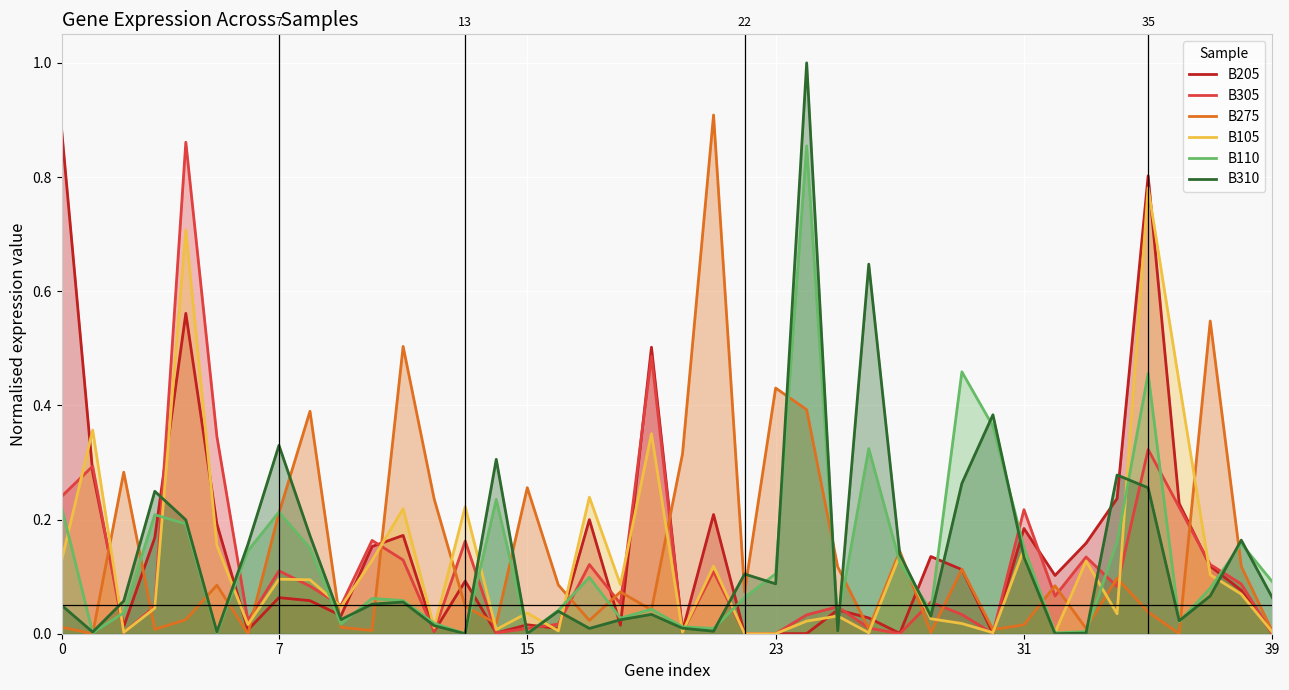

Reading right to left, what are all the values shown in this chart?

B205: 0.0	0.1	0.1	0.2	0.8	0.2	0.2	0.1	0.2	0.0	0.1	0.1	0.0	0.0	0.0	0.0	0.0	0.0	0.2	0.0	0.5	0.0	0.2	0.0	0.0	0.0	0.1	0.0	0.2	0.2	0.0	0.1	0.1	0.0	0.2	0.6	0.2	0.0	0.3	0.9
B305: 0.0	0.1	0.1	0.2	0.3	0.1	0.1	0.1	0.2	0.0	0.0	0.1	0.0	0.0	0.0	0.0	0.0	0.0	0.1	0.0	0.5	0.1	0.1	0.0	0.0	0.0	0.2	0.0	0.1	0.2	0.0	0.1	0.1	0.0	0.3	0.9	0.0	0.0	0.3	0.2
B275: 0.0	0.1	0.5	0.0	0.0	0.1	0.0	0.1	0.0	0.0	0.1	0.0	0.1	0.0	0.1	0.4	0.4	0.1	0.9	0.3	0.0	0.1	0.0	0.1	0.3	0.0	0.0	0.2	0.5	0.0	0.0	0.4	0.2	0.0	0.1	0.0	0.0	0.3	0.0	0.0
B105: 0.0	0.1	0.1	0.4	0.8	0.0	0.1	0.0	0.1	0.0	0.0	0.0	0.1	0.0	0.0	0.0	0.0	0.0	0.1	0.0	0.4	0.1	0.2	0.0	0.0	0.0	0.2	0.0	0.2	0.1	0.0	0.1	0.1	0.0	0.2	0.7	0.0	0.0	0.4	0.1
B110: 0.1	0.2	0.1	0.0	0.5	0.2	0.0	0.0	0.2	0.4	0.5	0.0	0.1	0.3	0.0	0.9	0.1	0.1	0.0	0.0	0.0	0.0	0.1	0.0	0.0	0.2	0.0	0.0	0.1	0.1	0.0	0.1	0.2	0.1	0.0	0.2	0.2	0.0	0.0	0.2
B310: 0.1	0.2	0.1	0.0	0.3	0.3	0.0	0.0	0.1	0.4	0.3	0.0	0.1	0.6	0.0	1.0	0.1	0.1	0.0	0.0	0.0	0.0	0.0	0.0	0.0	0.3	0.0	0.0	0.1	0.1	0.0	0.2	0.3	0.2	0.0	0.2	0.2	0.1	0.0	0.0